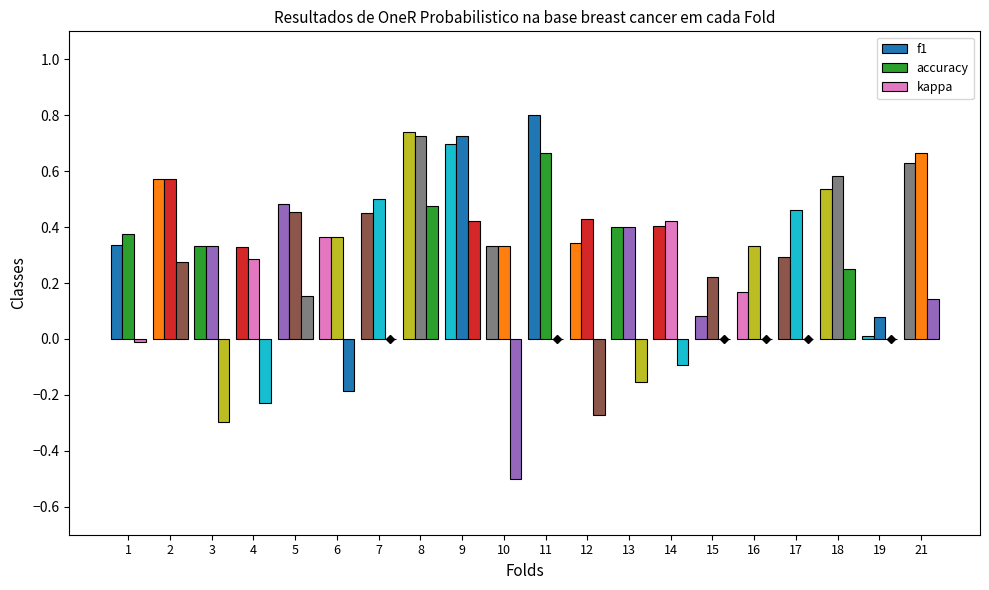

Is the value of accuracy at 6 greater than the value of f1 at 4?

Yes